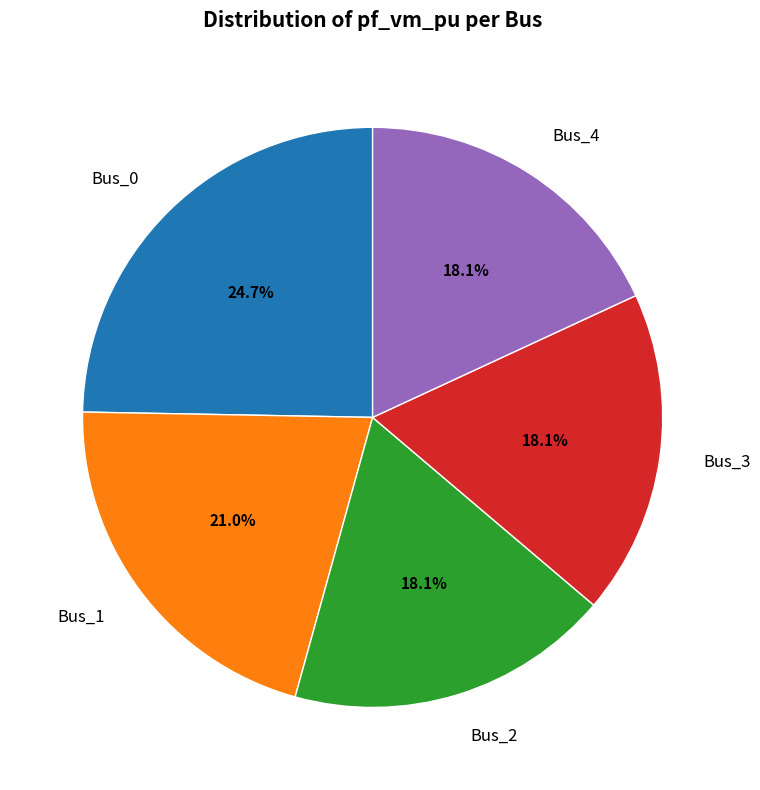

Does any single category account for the majority?

No